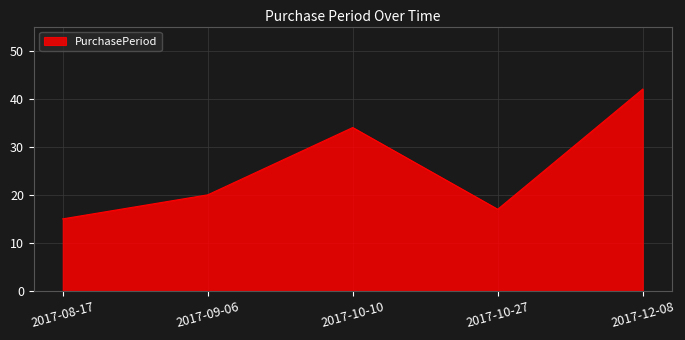

Rank the categories by value from lowest to highest.

2017-08-17, 2017-10-27, 2017-09-06, 2017-10-10, 2017-12-08